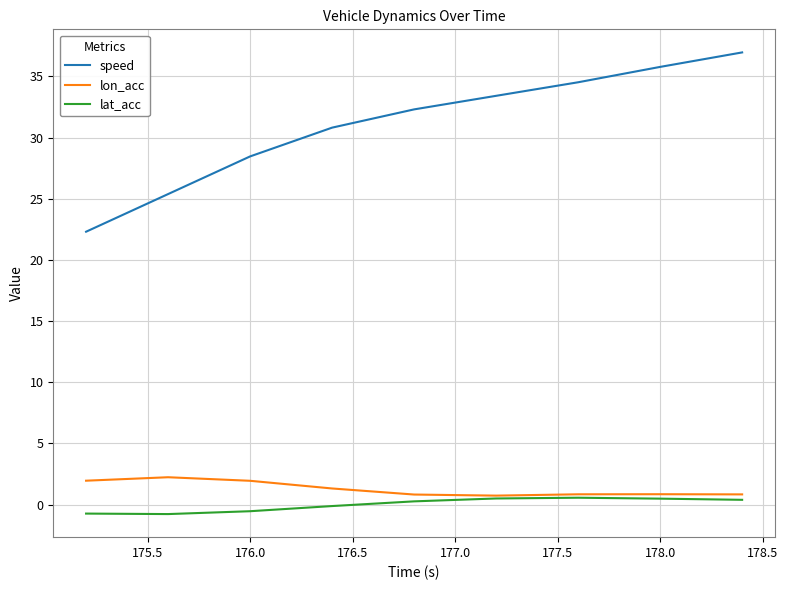

Which series has the widest spread of values?

speed